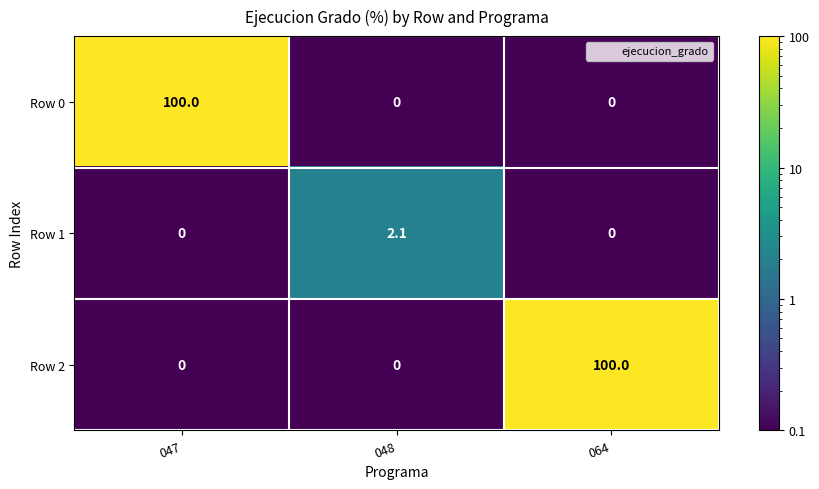

What is the total value across all series at 047?

100.0